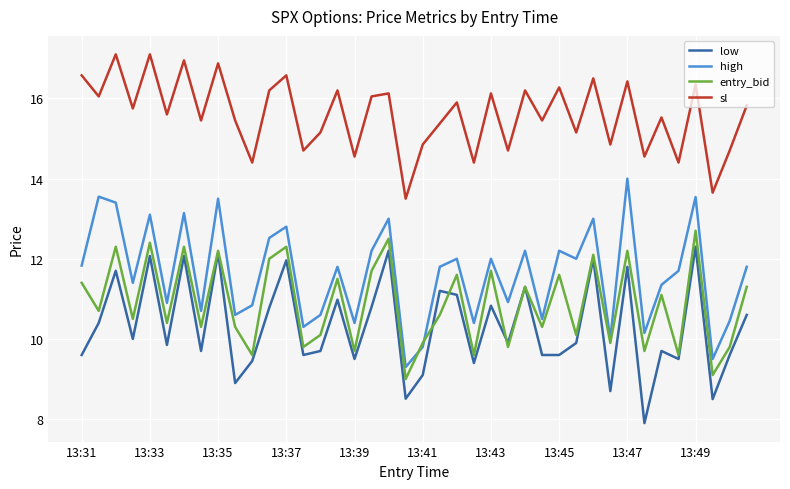

What is the maximum value for sl?

17.1